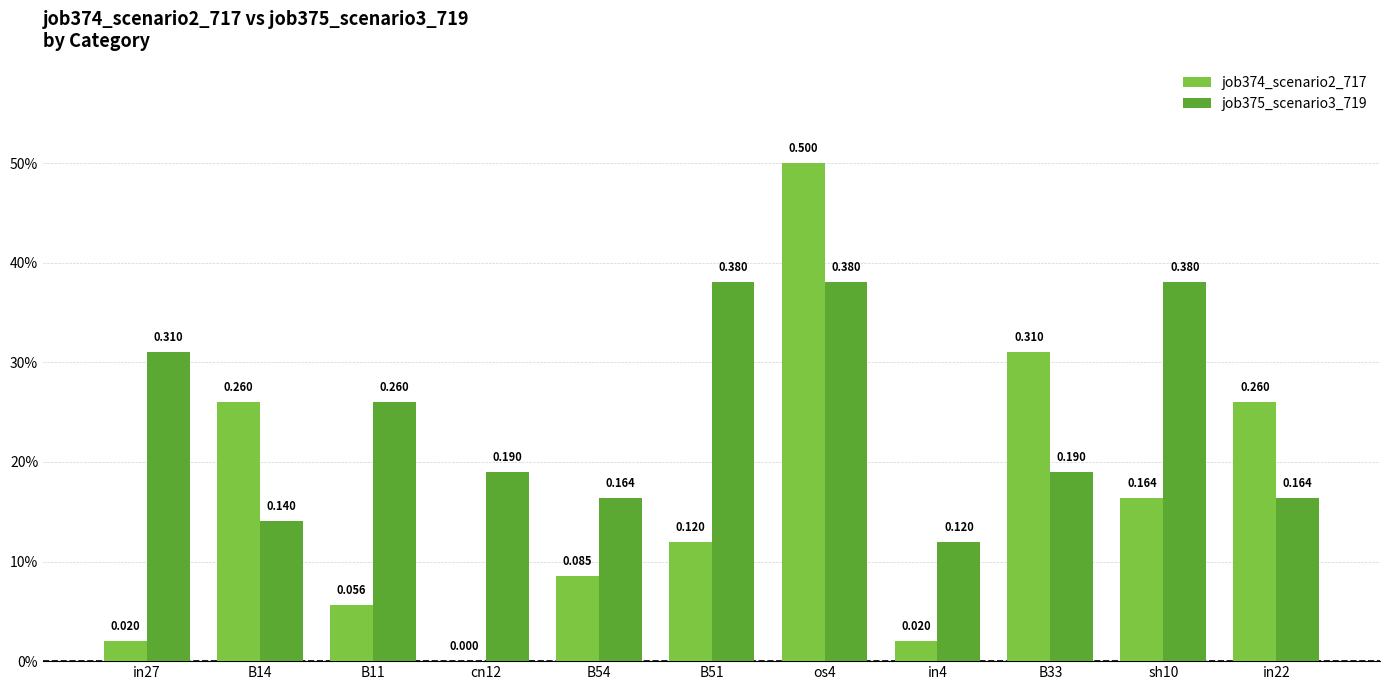

What position from the left is cn12?

4